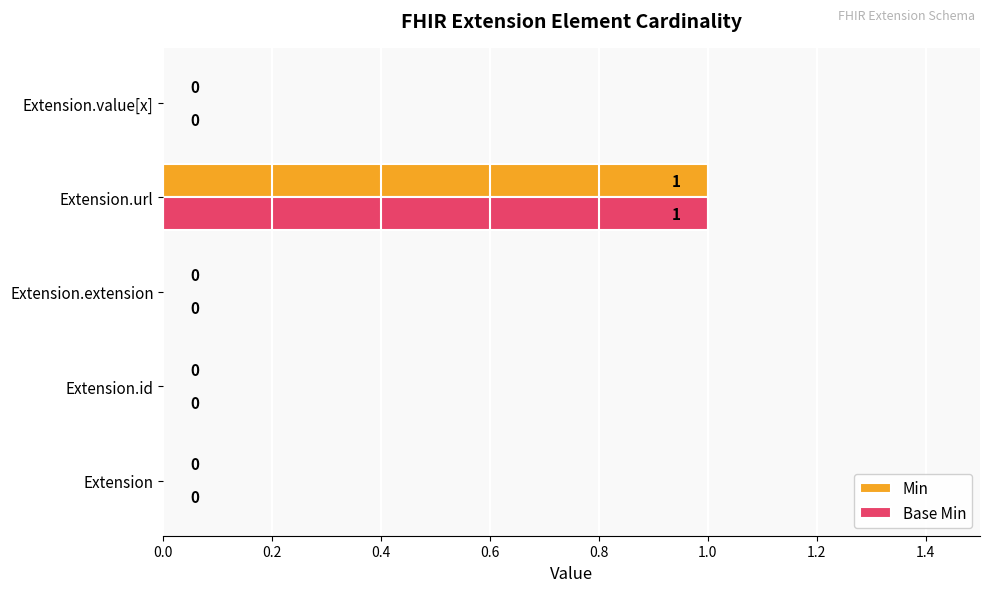

True or false: Min has a value of 0 at Extension.

True